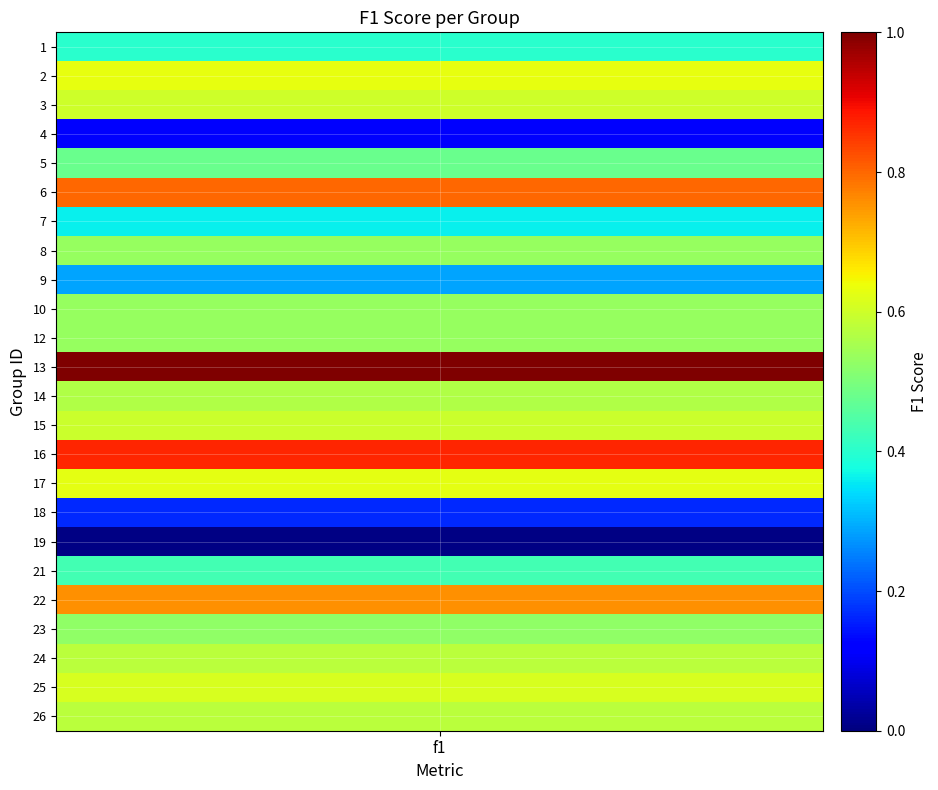

Read the value at 0.

0.4